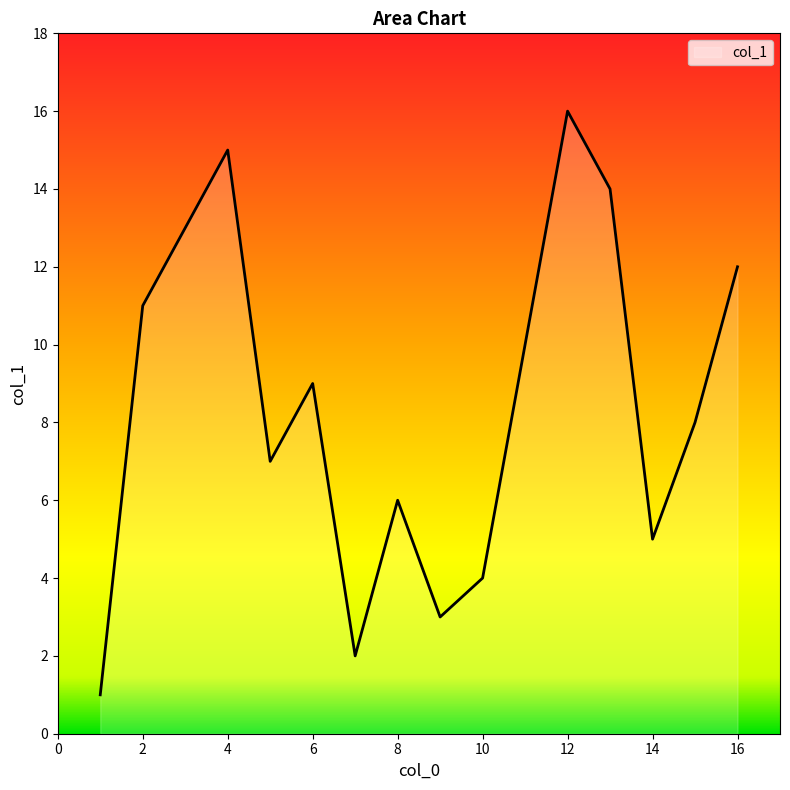

What is the sum of all values?

136